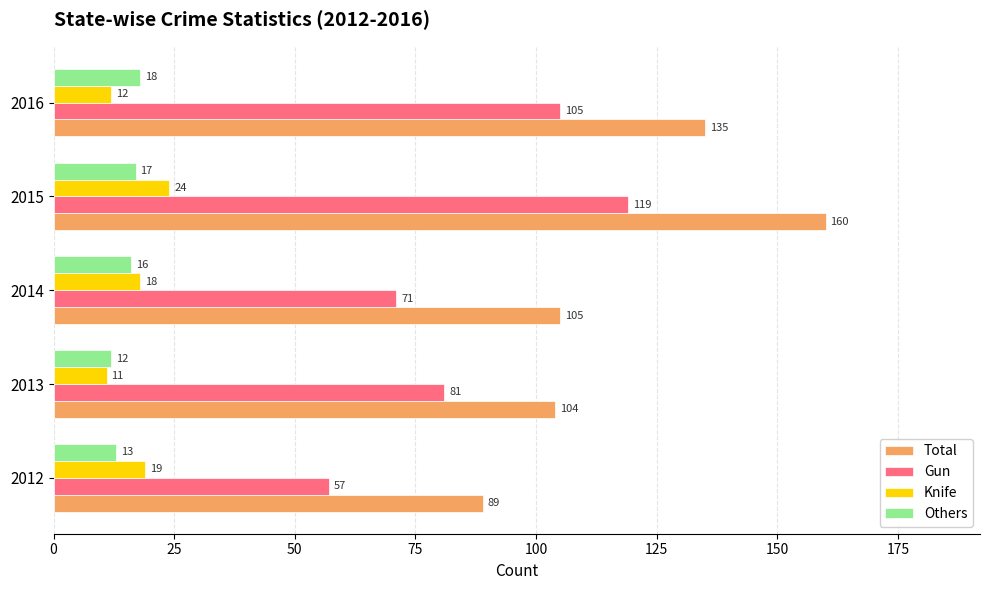

Is it true that Total equals 135 at 2016?

True